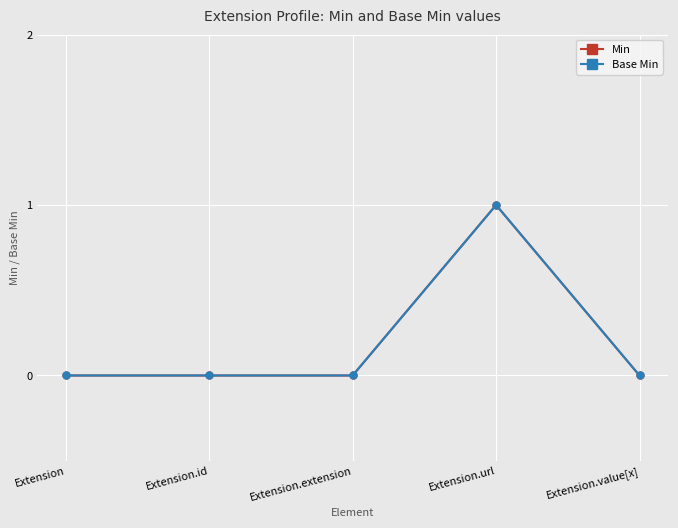

Is this an area chart (filled region under the line)?

No